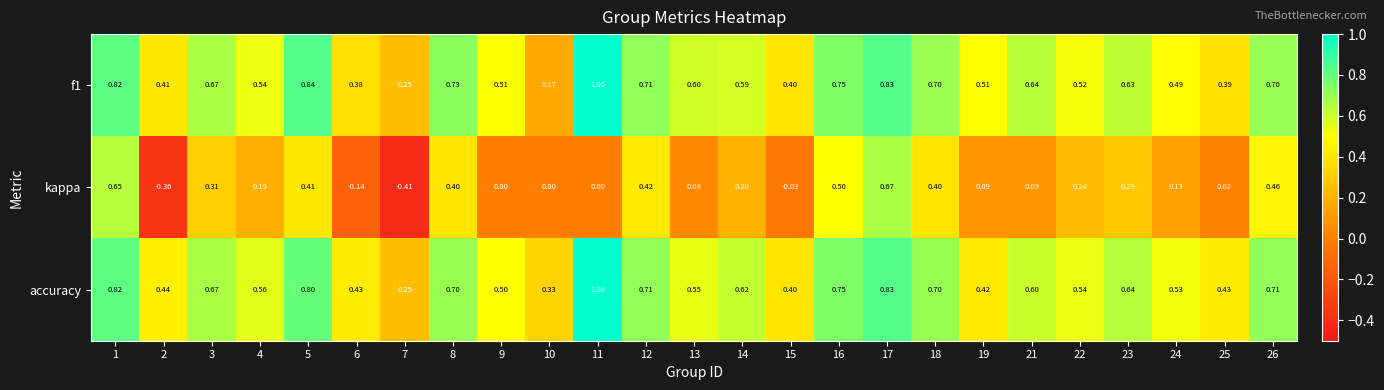

Which series has the largest total across all categories?

accuracy